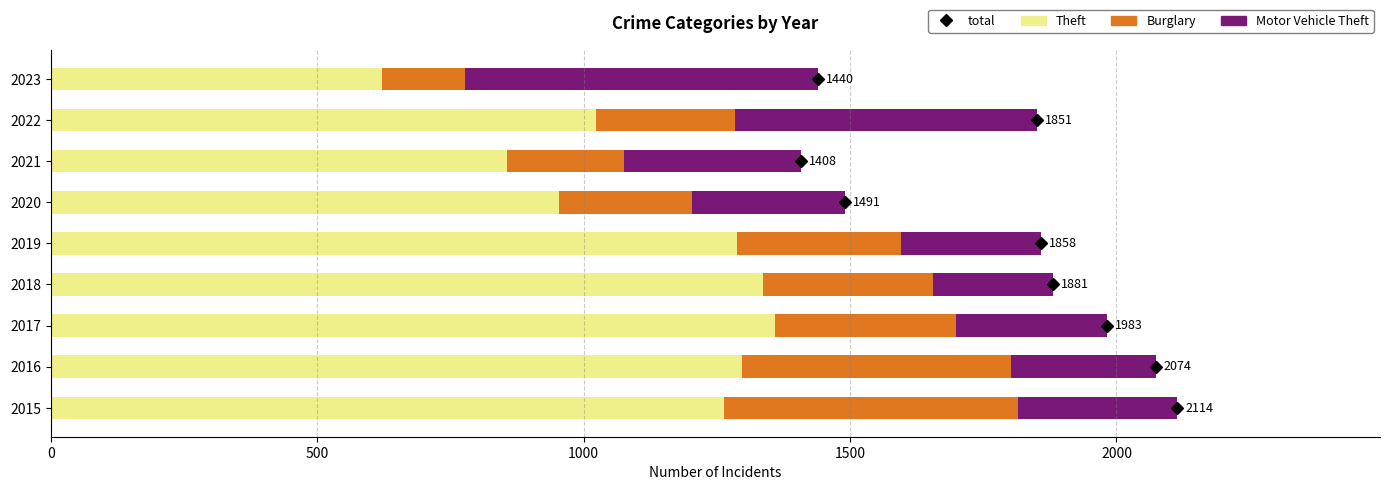

The Theft series shows 856 at 2021. True or false?

True